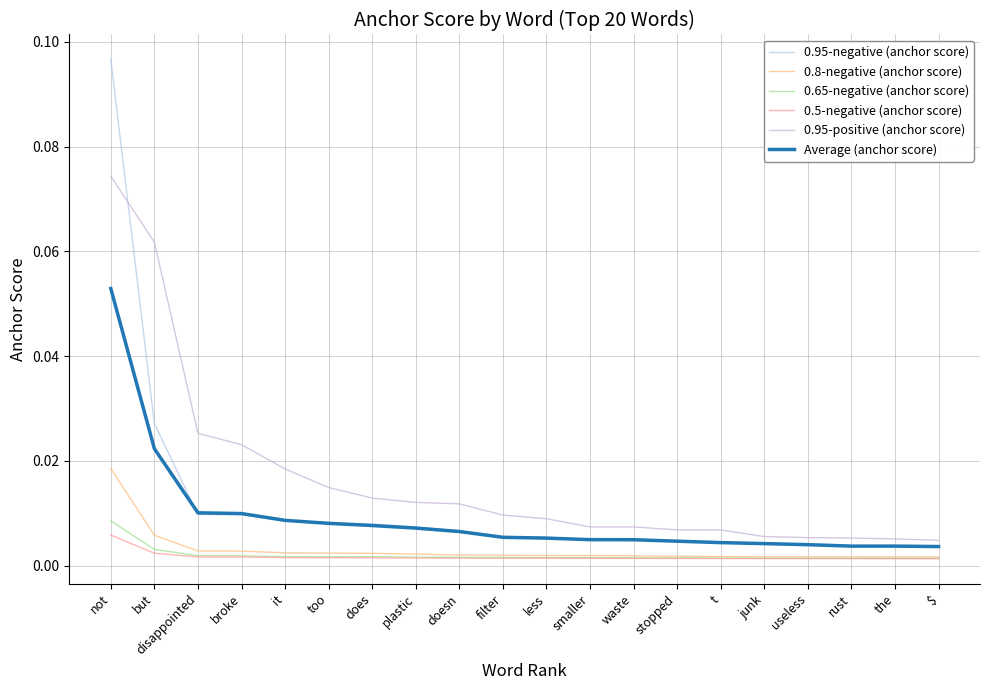

True or false: Average (anchor score) and 0.5-negative (anchor score) intersect in this chart.

False